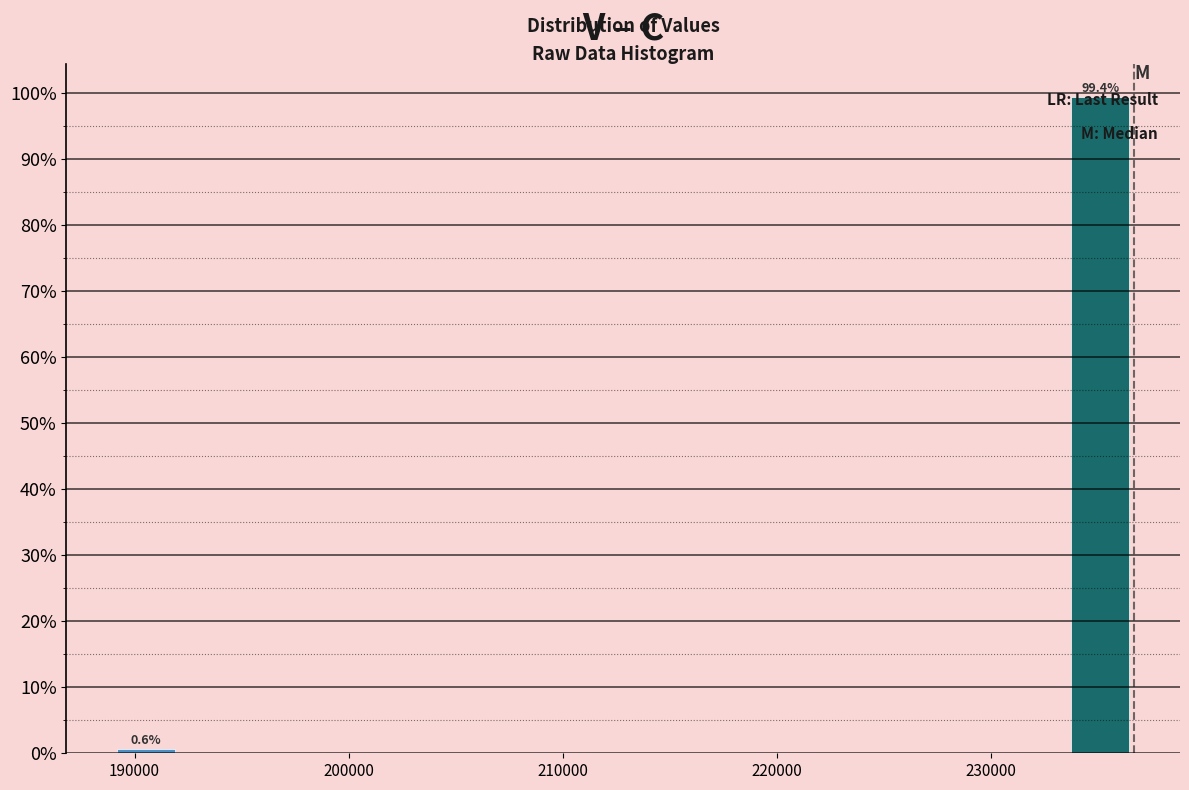

Read against the x-axis, roughly where is the centre of the tallest bar?

235000